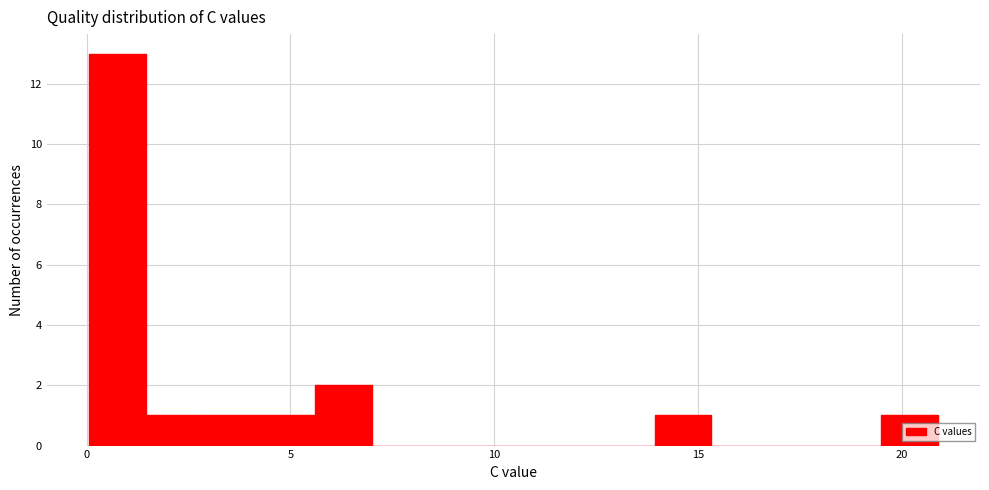

Read against the x-axis, roughly where is the centre of the tallest bar?

1.0